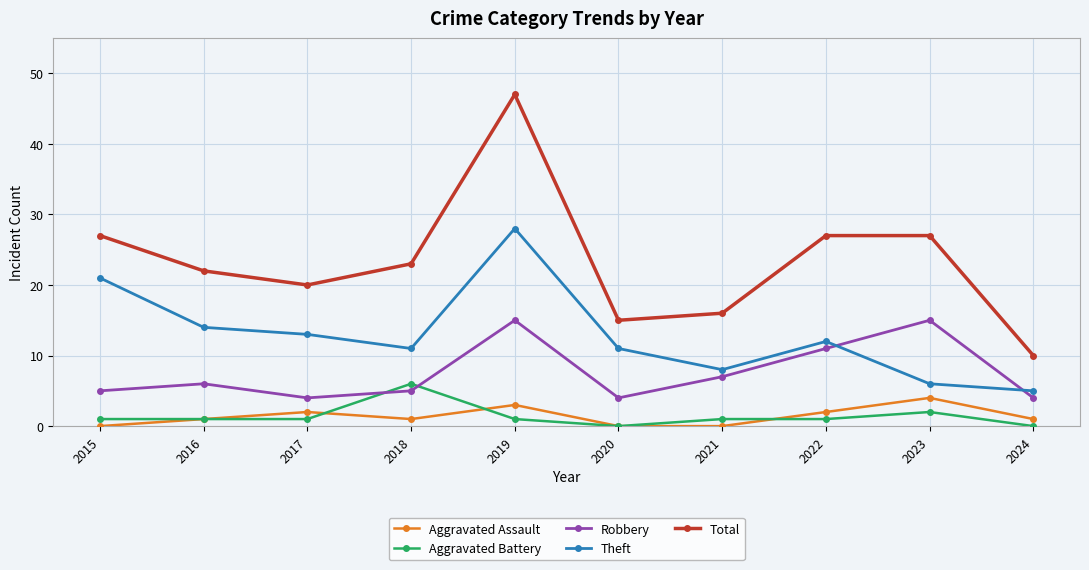

What is the maximum value shown in the chart?

47